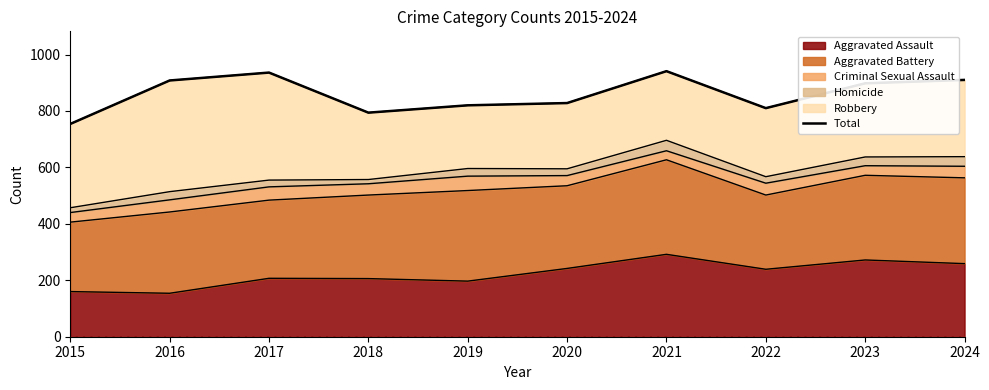

Reading left to right, transcribe all the data shown in this chart.

2015=754	2016=908	2017=936	2018=794	2019=820	2020=828	2021=941	2022=810	2023=898	2024=910